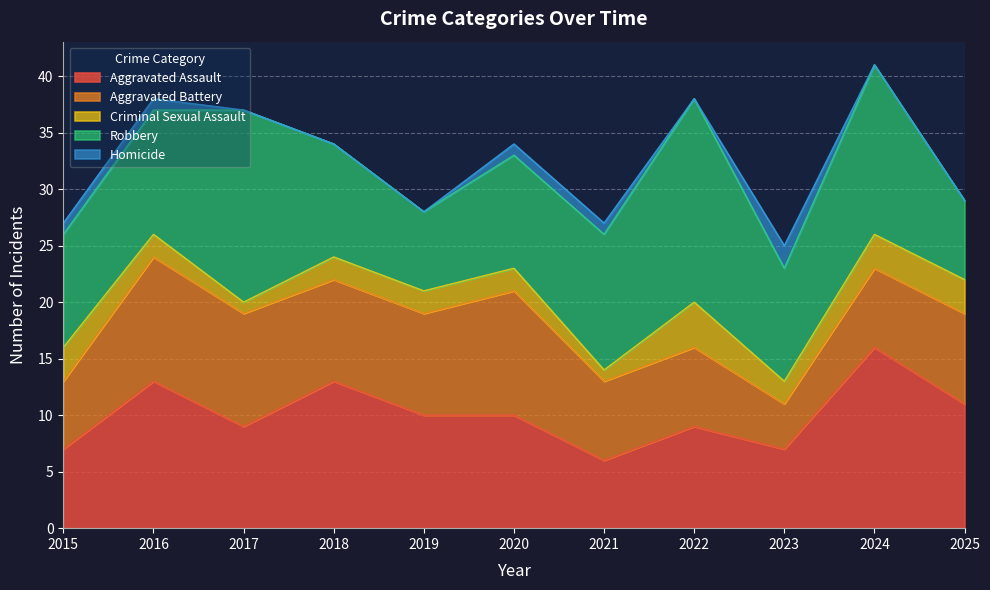

Which has a higher value, 2021 or 2020?

2020